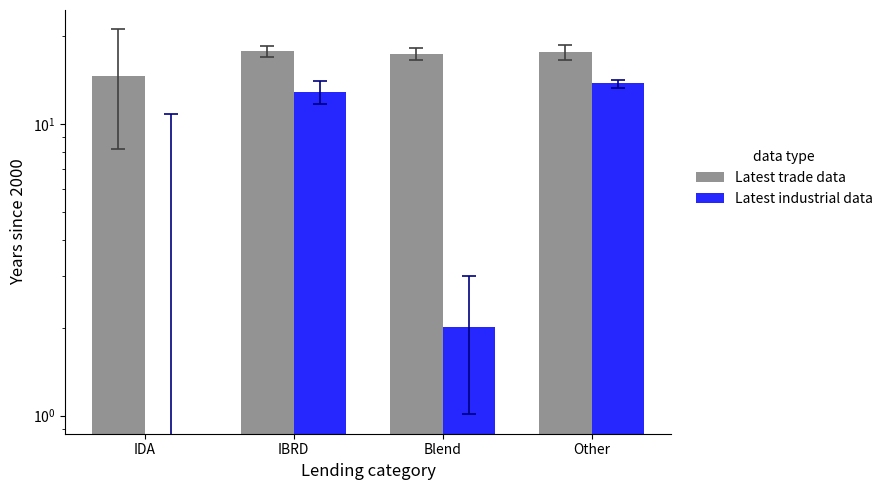

How many values in the Latest industrial data series are below 12?

2